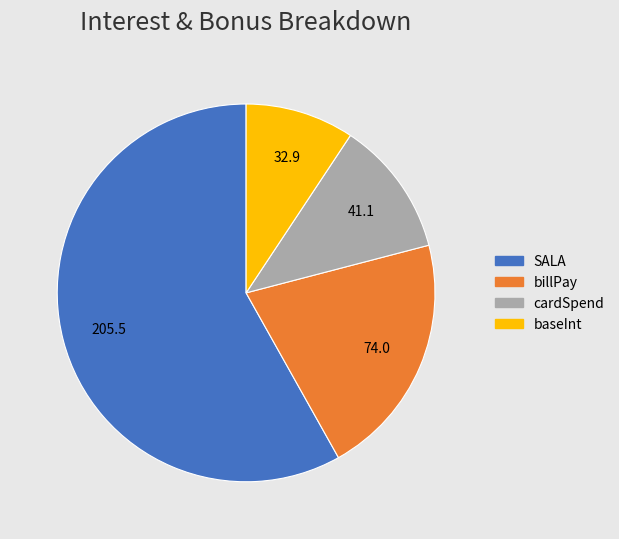

Approximately how many times larger is the value at cardSpend compared to baseInt?

1.2